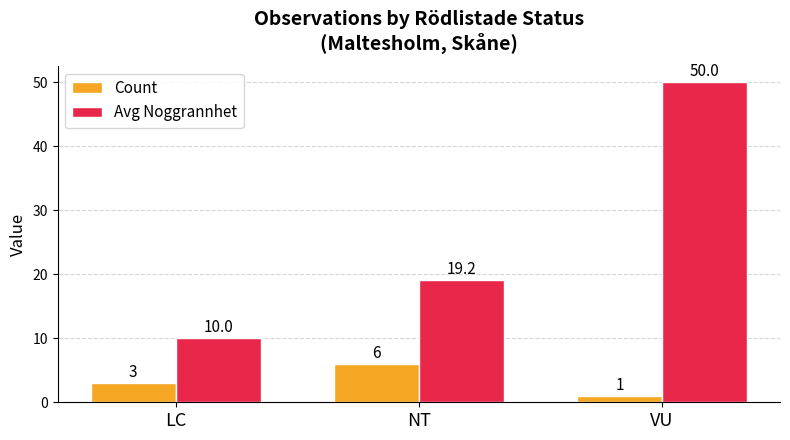

How many bars are there in each group?

2